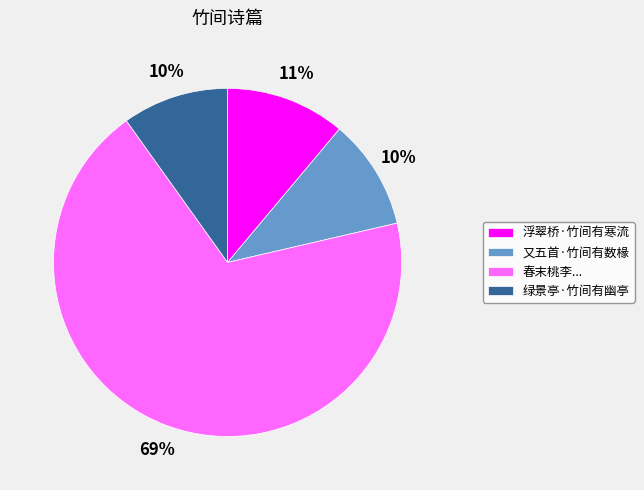

What is the majority slice?

春末桃李...